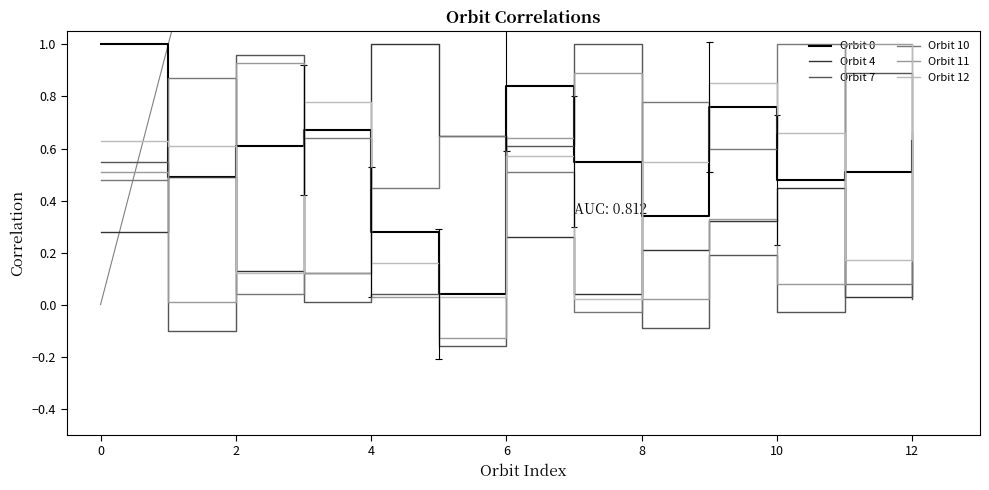

What are all the series names shown in the legend?

Orbit 0, Orbit 4, Orbit 7, Orbit 10, Orbit 11, Orbit 12